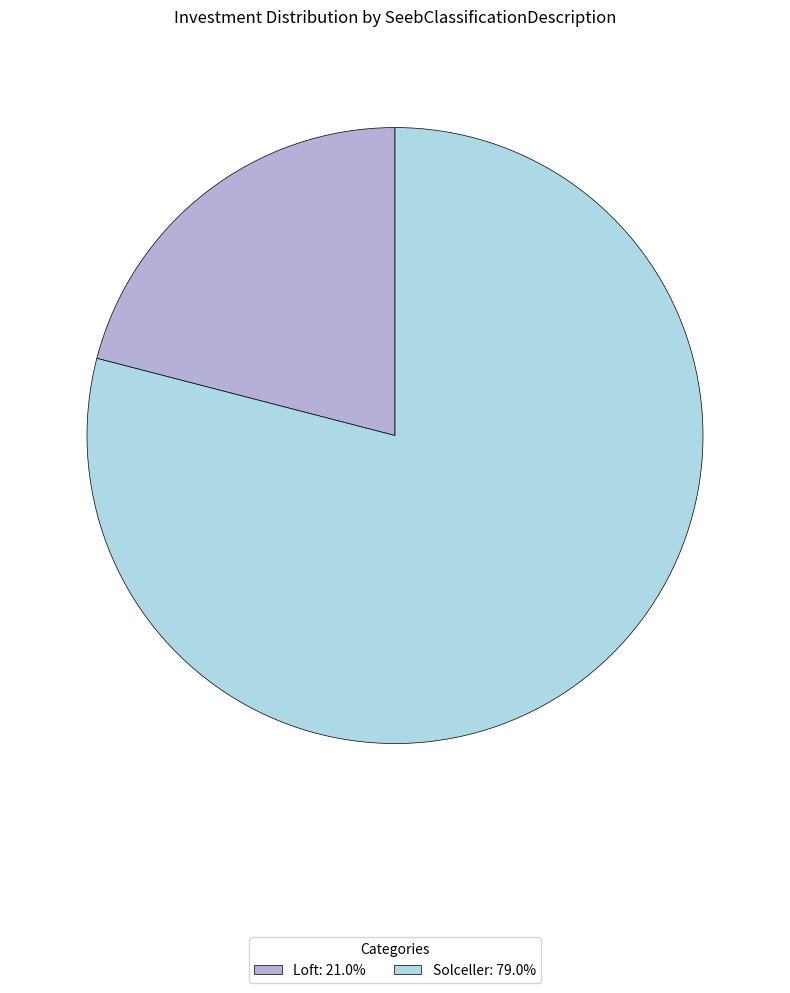

Is the sum of Solceller and Loft greater than half?

Yes